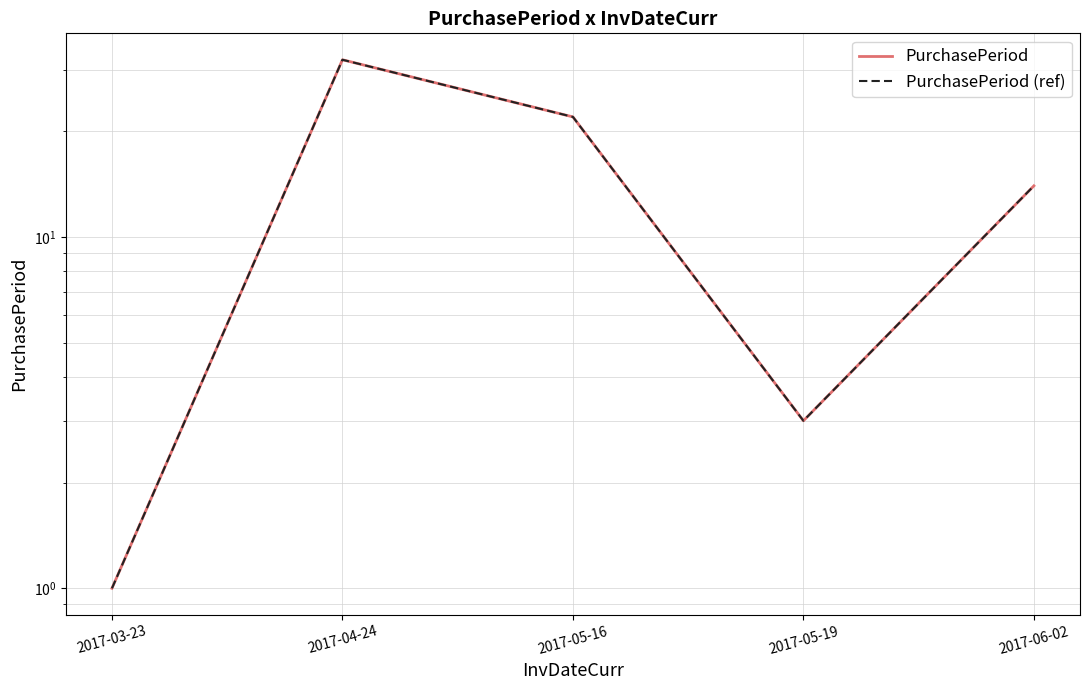

What is the total value across all series at 2017-03-23?

2